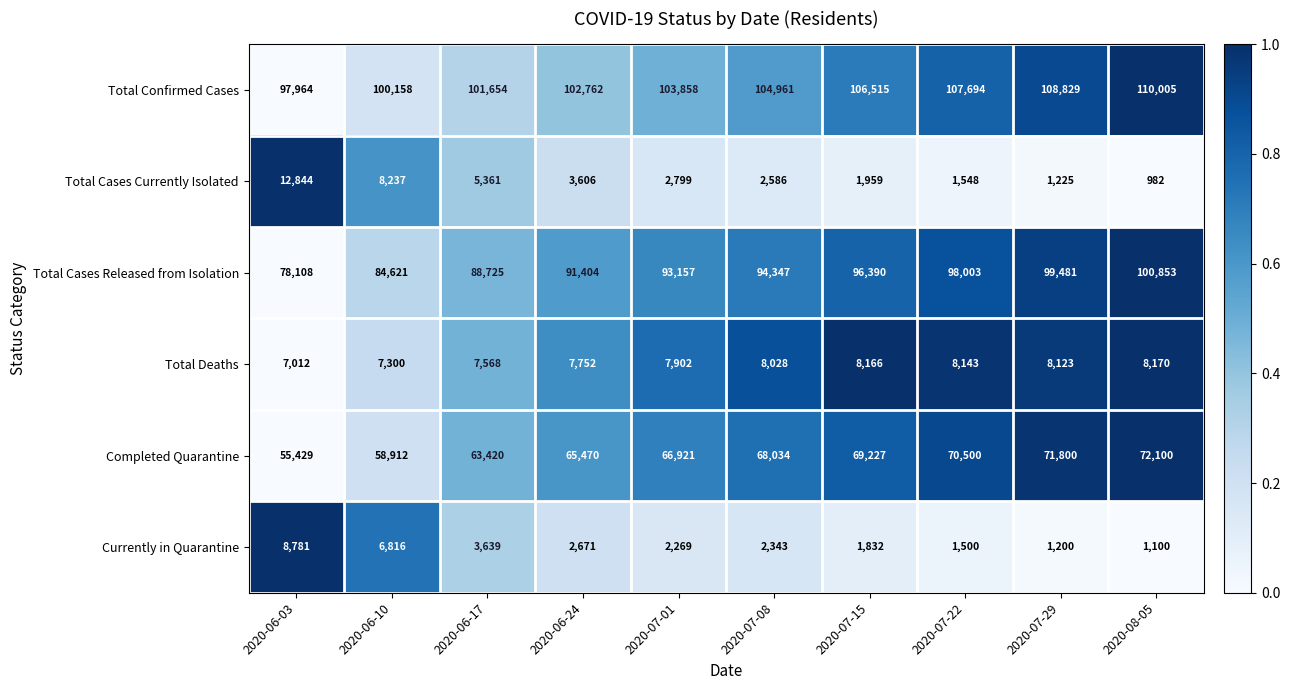

Which series has the widest spread of values?

Total Cases Released from Isolation